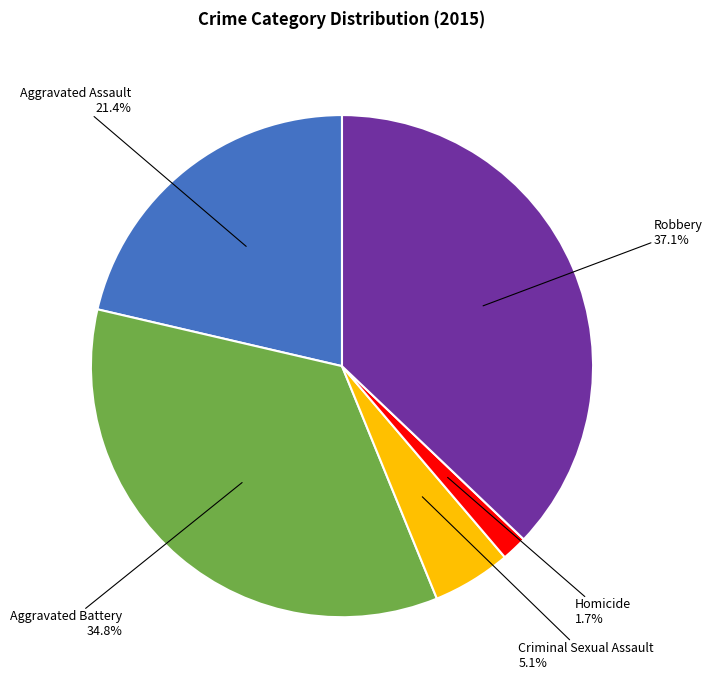

What is the smallest slice in the pie chart?

Homicide